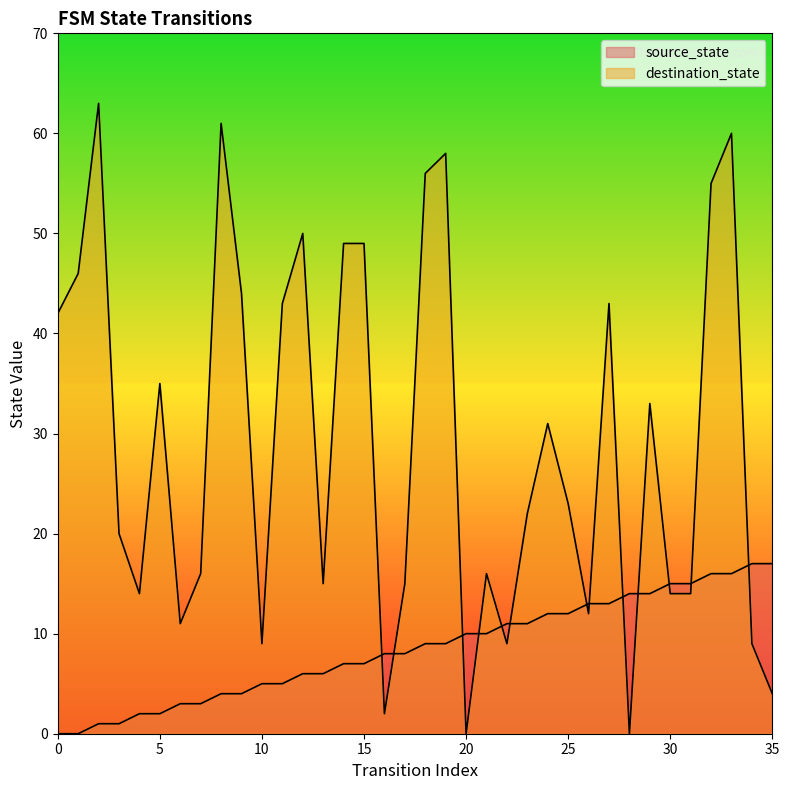

The source_state series shows 19 at 23. True or false?

False